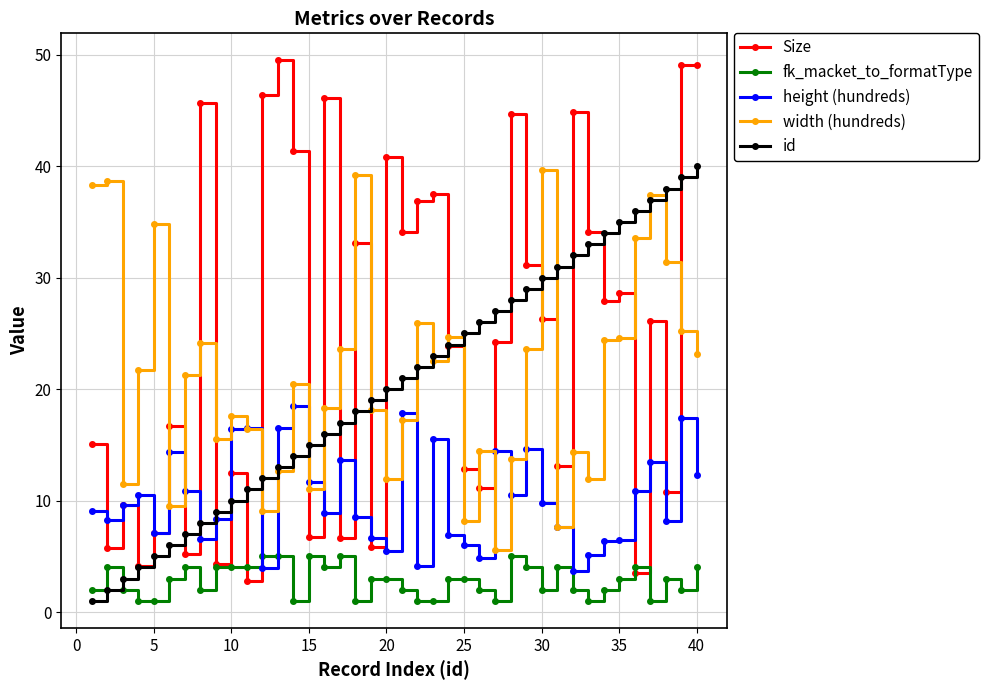

What is the value of the id point at the 33rd from the left?

33.0